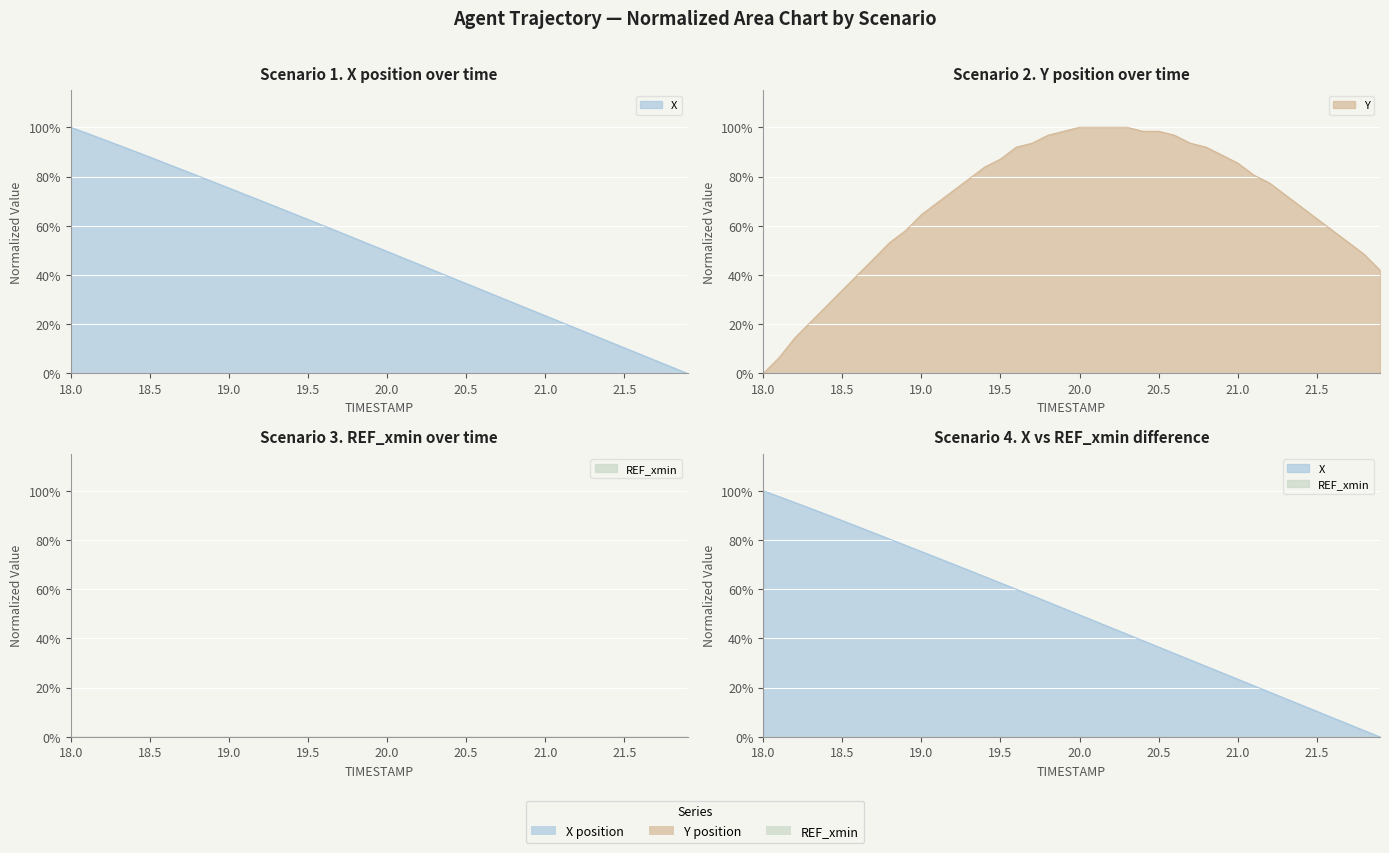

What is the label of the 30th point from the right?

19.0